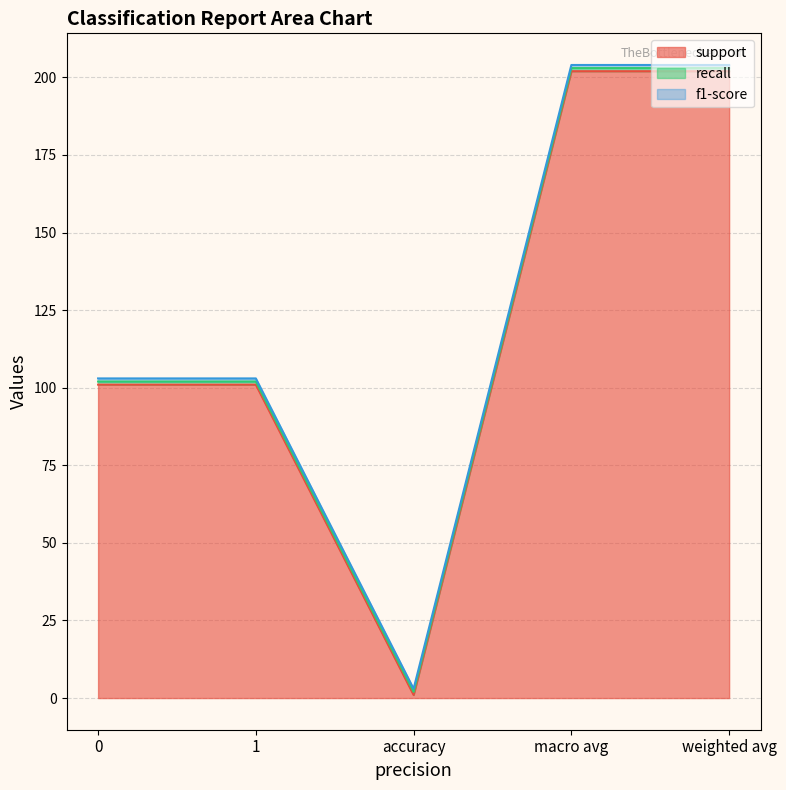

What is the total value across all series at macro avg?

204